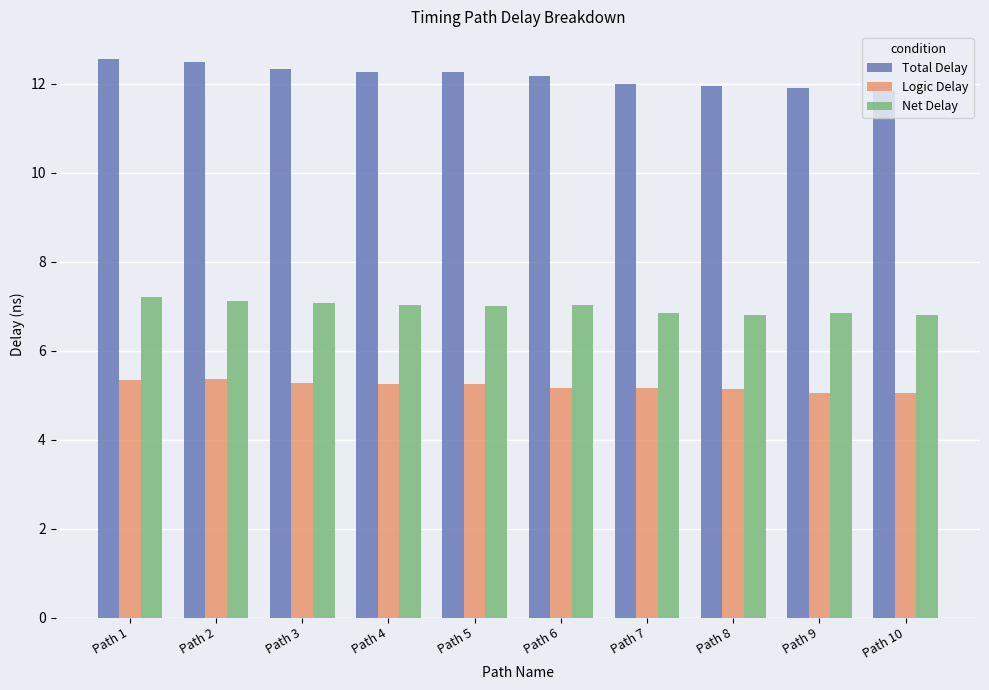

What is the sum of all Logic Delay values?

52.0